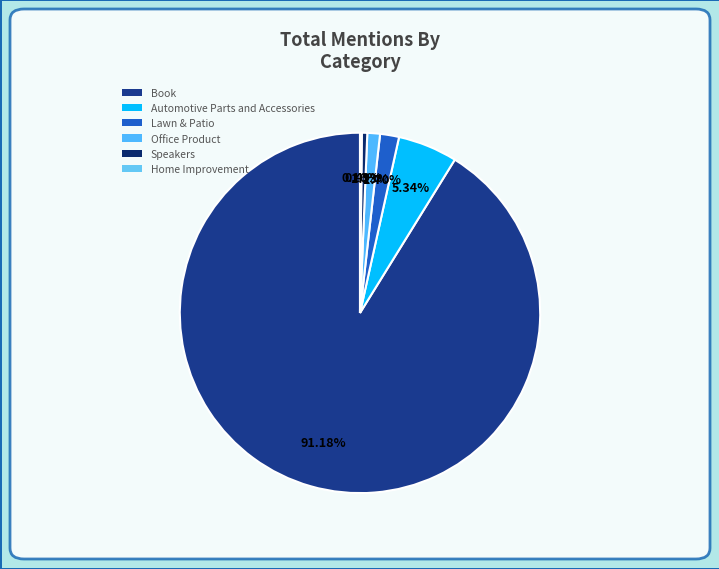

To the nearest percent, what is the difference between the Book and Automotive Parts and Accessories slice percentages?

86%